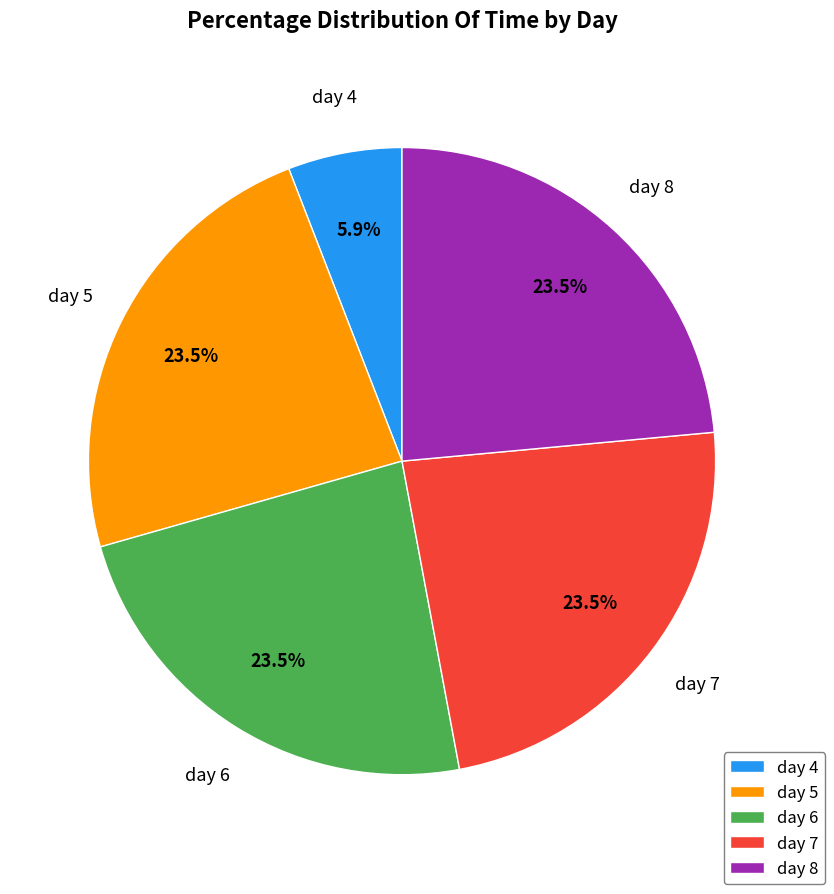

What is the ratio of the value at day 6 to the value at day 8?

1.0